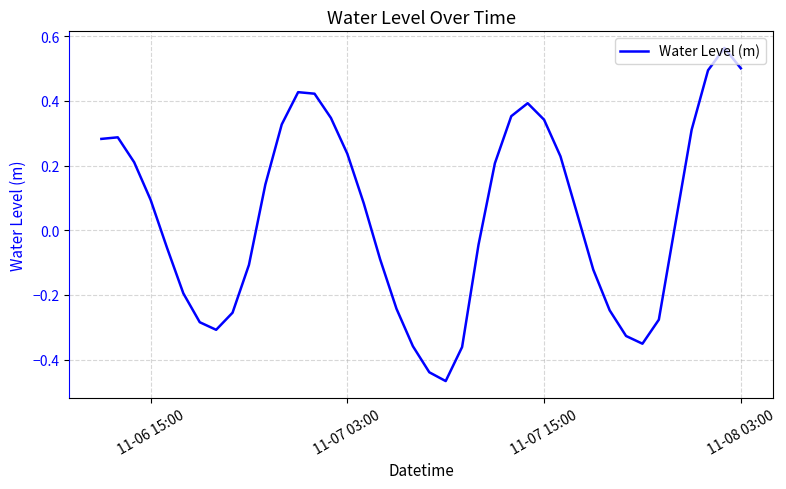

What is the difference between the maximum and minimum values?

1.0